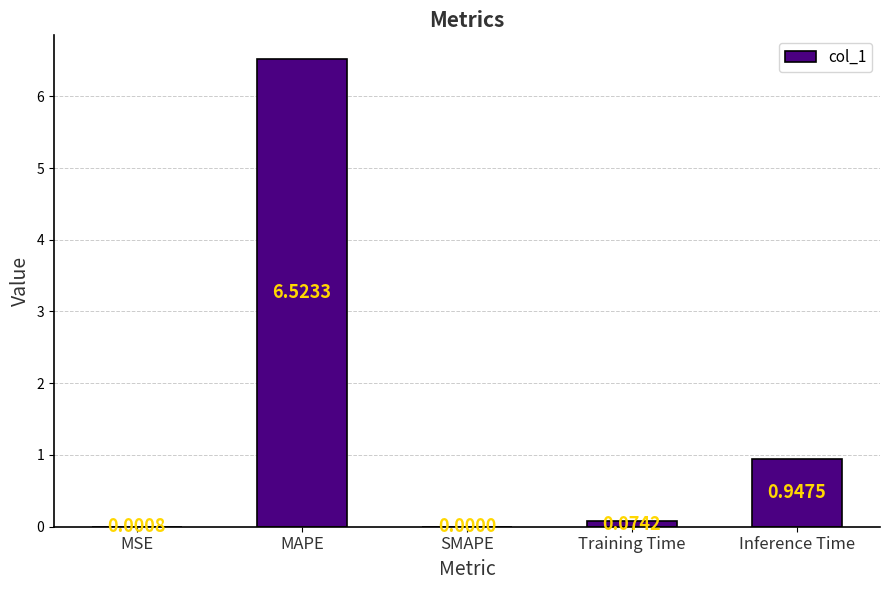

What is the sum of the values at Training Time and MAPE?

6.6